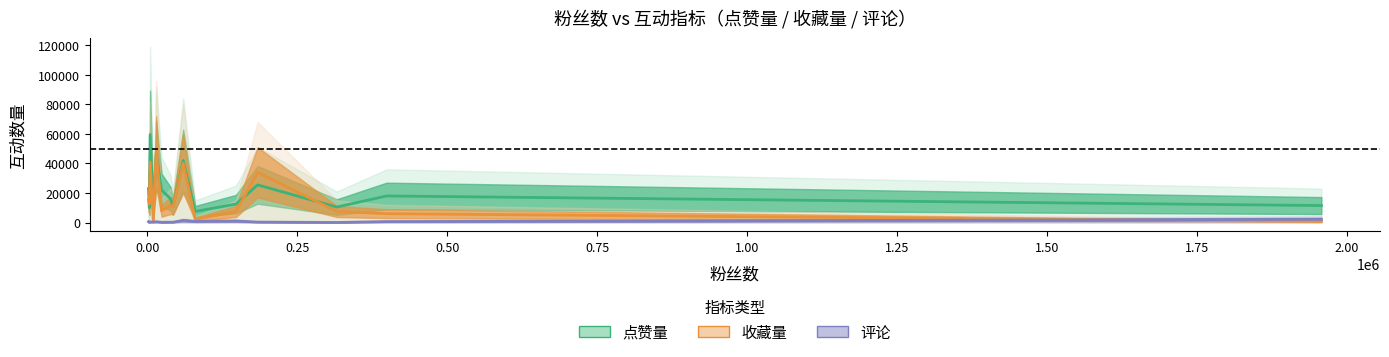

Is this an area chart (filled region under the line)?

No